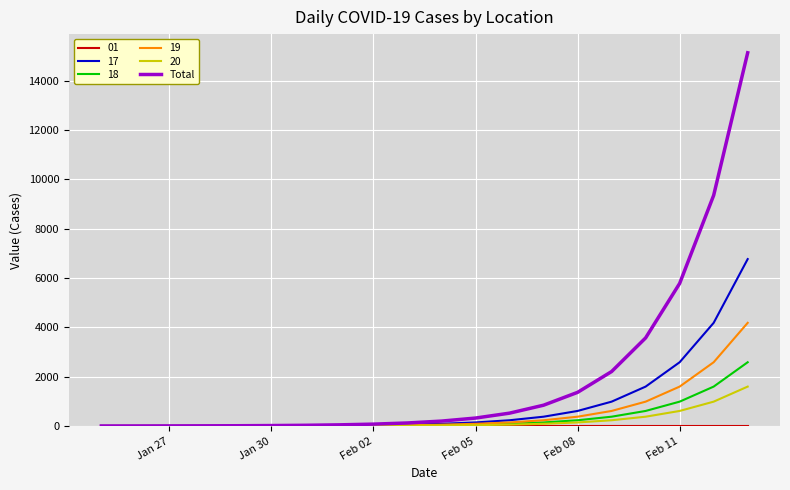

What is the greatest value displayed?

15127